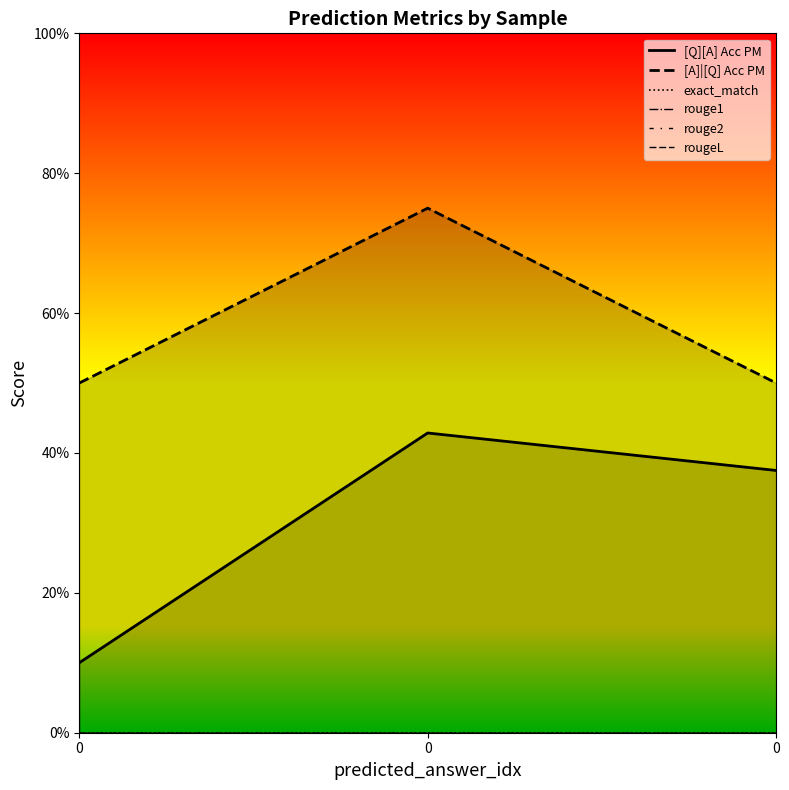

Reading right to left, extract all data points from this chart.

[Q][A] Acc PM: 0.4	0.4	0.1
[A]|[Q] Acc PM: 0.5	0.8	0.5
exact_match: 0.0	0.0	0.0
rouge1: 0.0	0.0	0.0
rouge2: 0.0	0.0	0.0
rougeL: 0.0	0.0	0.0